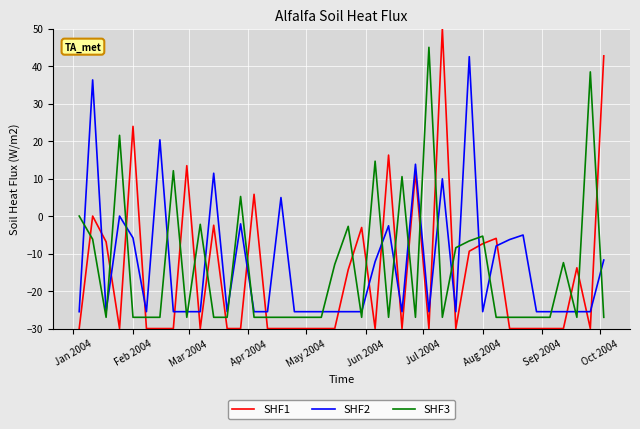

True or false: SHF2 and SHF1 cross at least once.

True